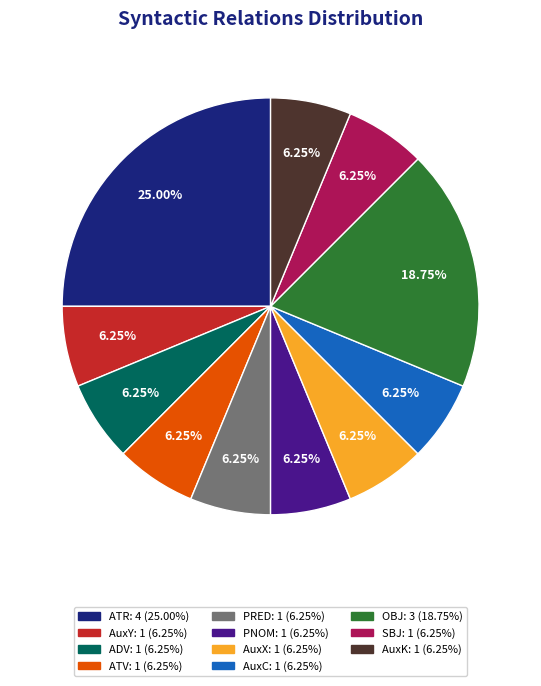

Approximately how many times larger is the value at PNOM compared to AuxC?

1.0